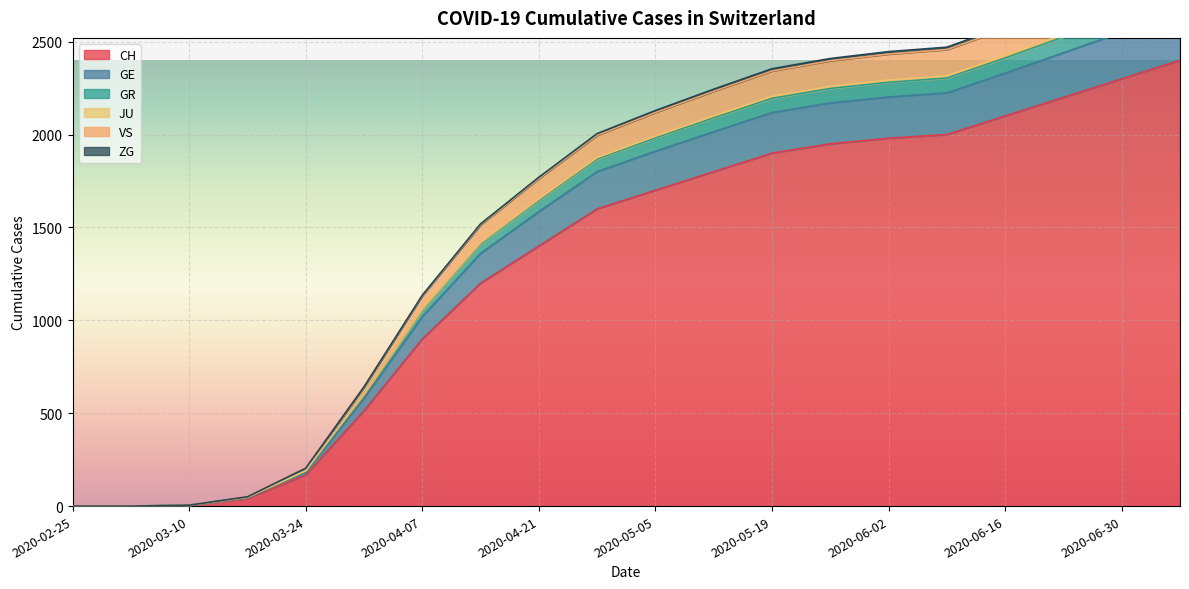

The value of CH at 2020-02-25 is 0. True or false?

True